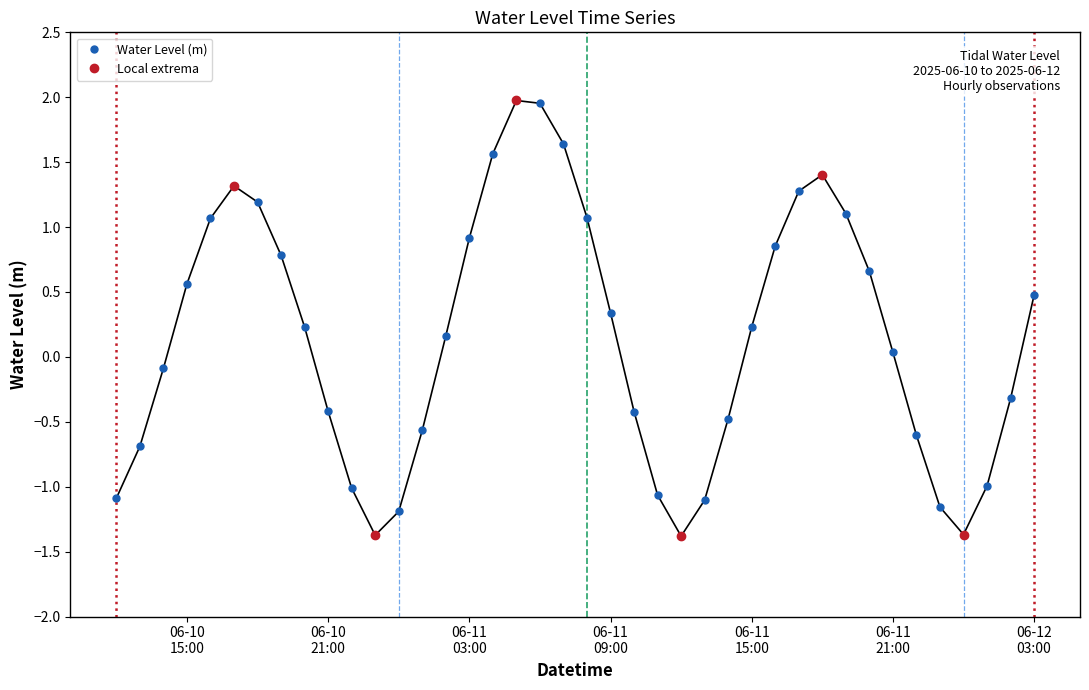

True or false: Water Level (m) has more than 0 interior local peaks.

True